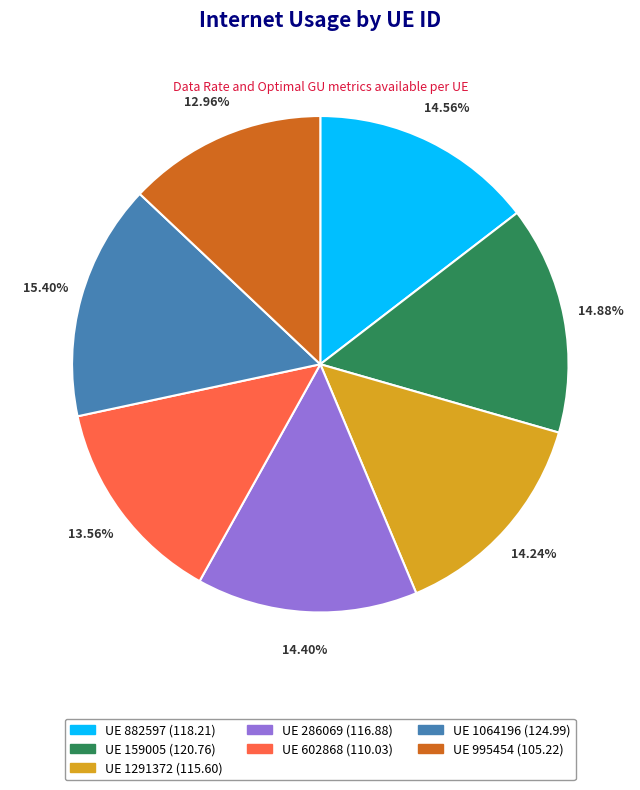

Which category has the smallest portion of the pie?

UE 995454 (105.22)